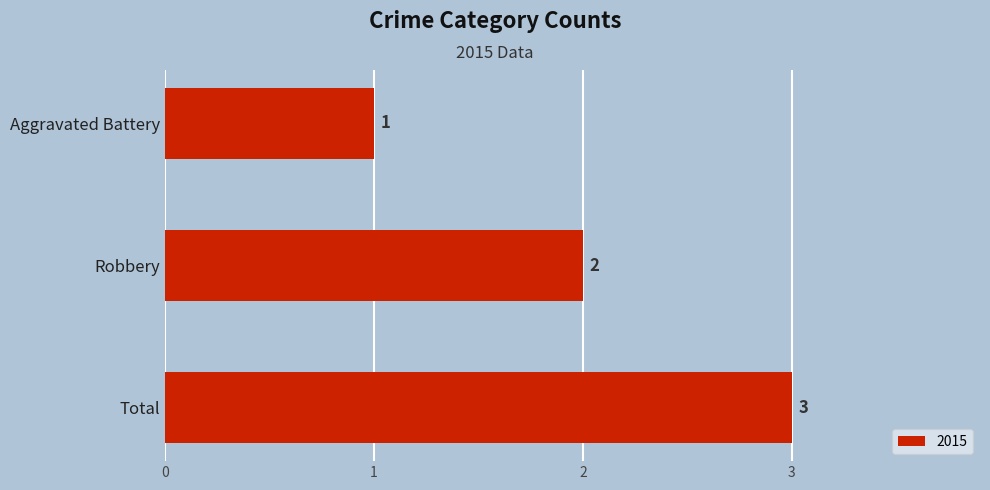

True or false: the data shows 1 at Total.

False